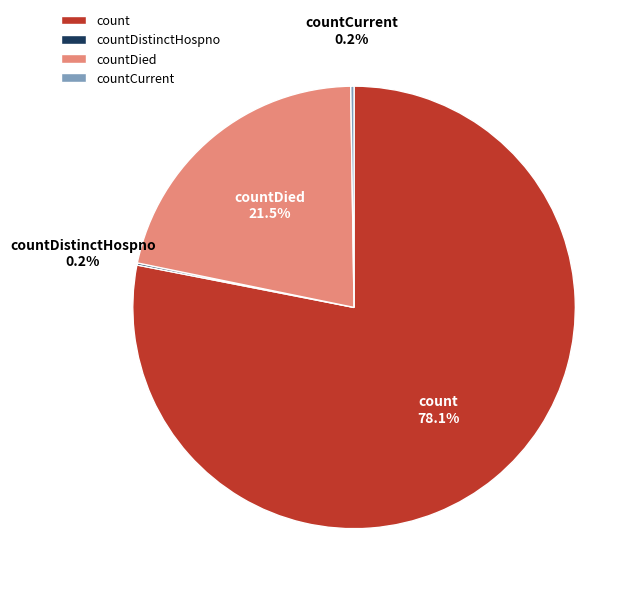

Which has a higher value, countDied or count?

count